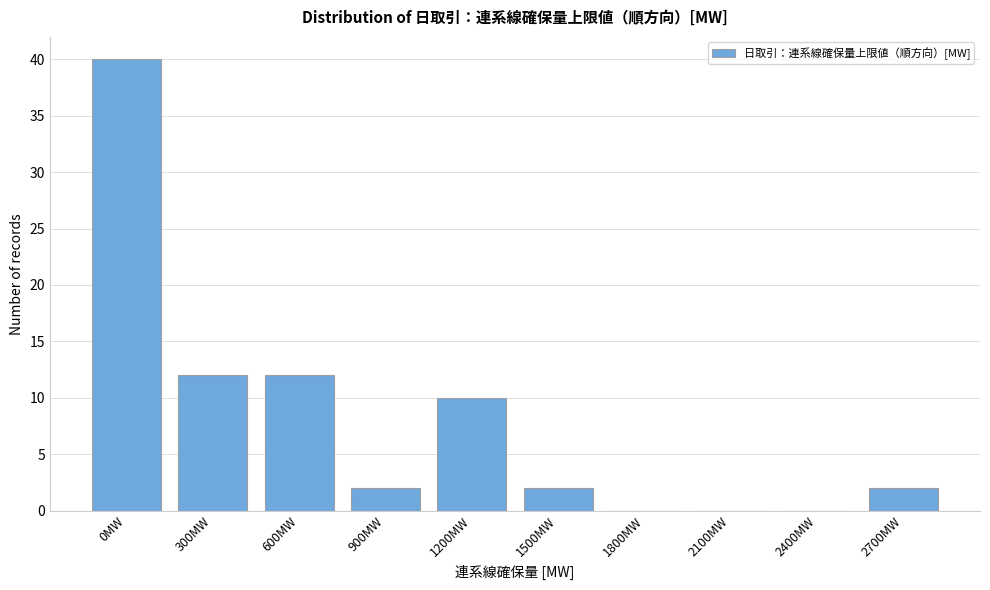

Reading left to right, list all the values displayed in this chart.

0MW=40	300MW=12	600MW=12	900MW=2	1200MW=10	1500MW=2	1800MW=0	2100MW=0	2400MW=0	2700MW=2